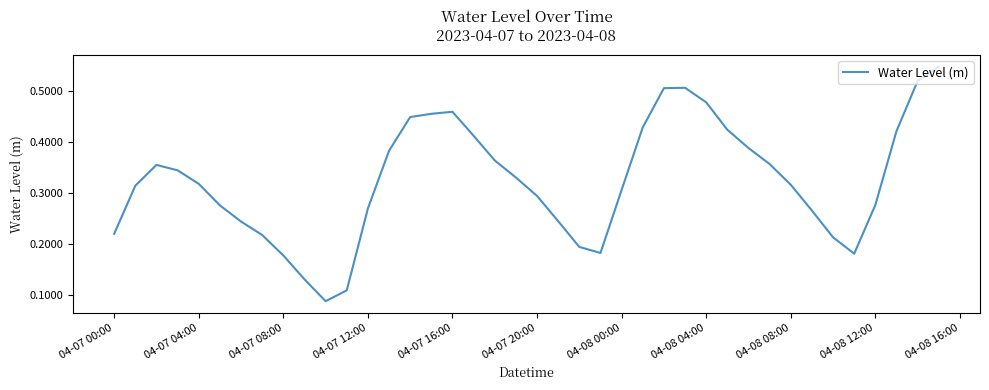

Is this an area chart (filled region under the line)?

No